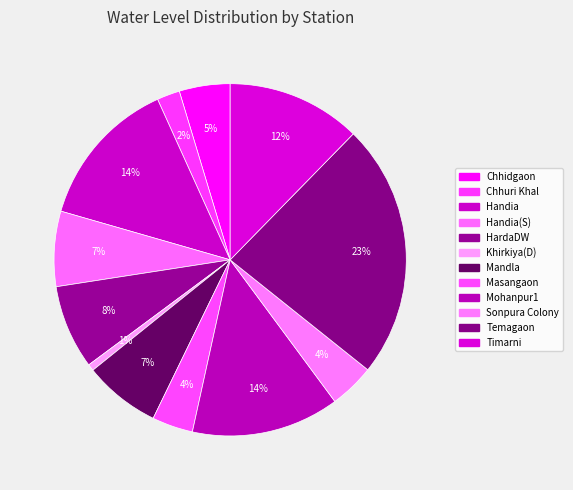

Does any single category account for the majority?

No